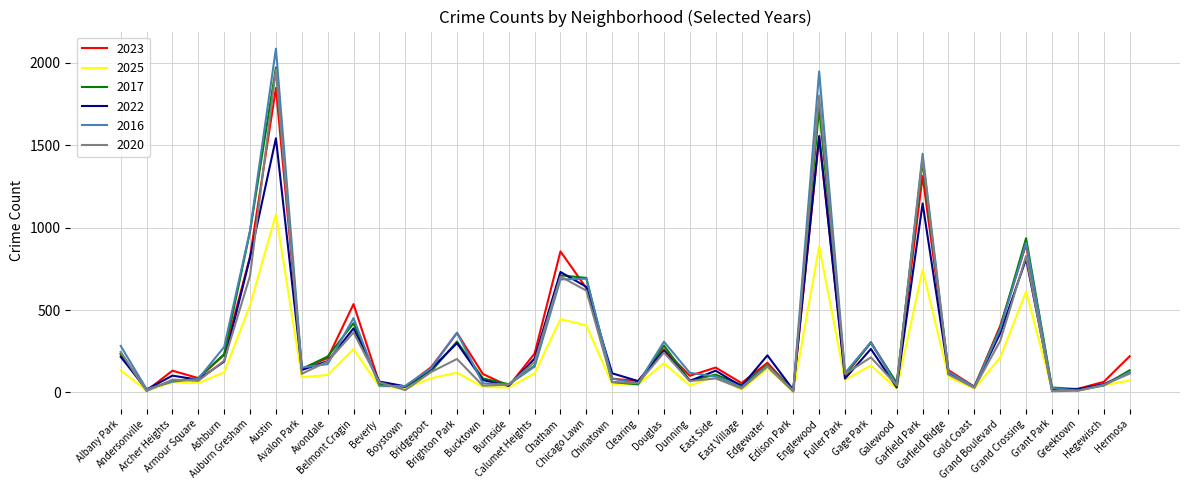

At how many categories does at least one series exceed 960?

4